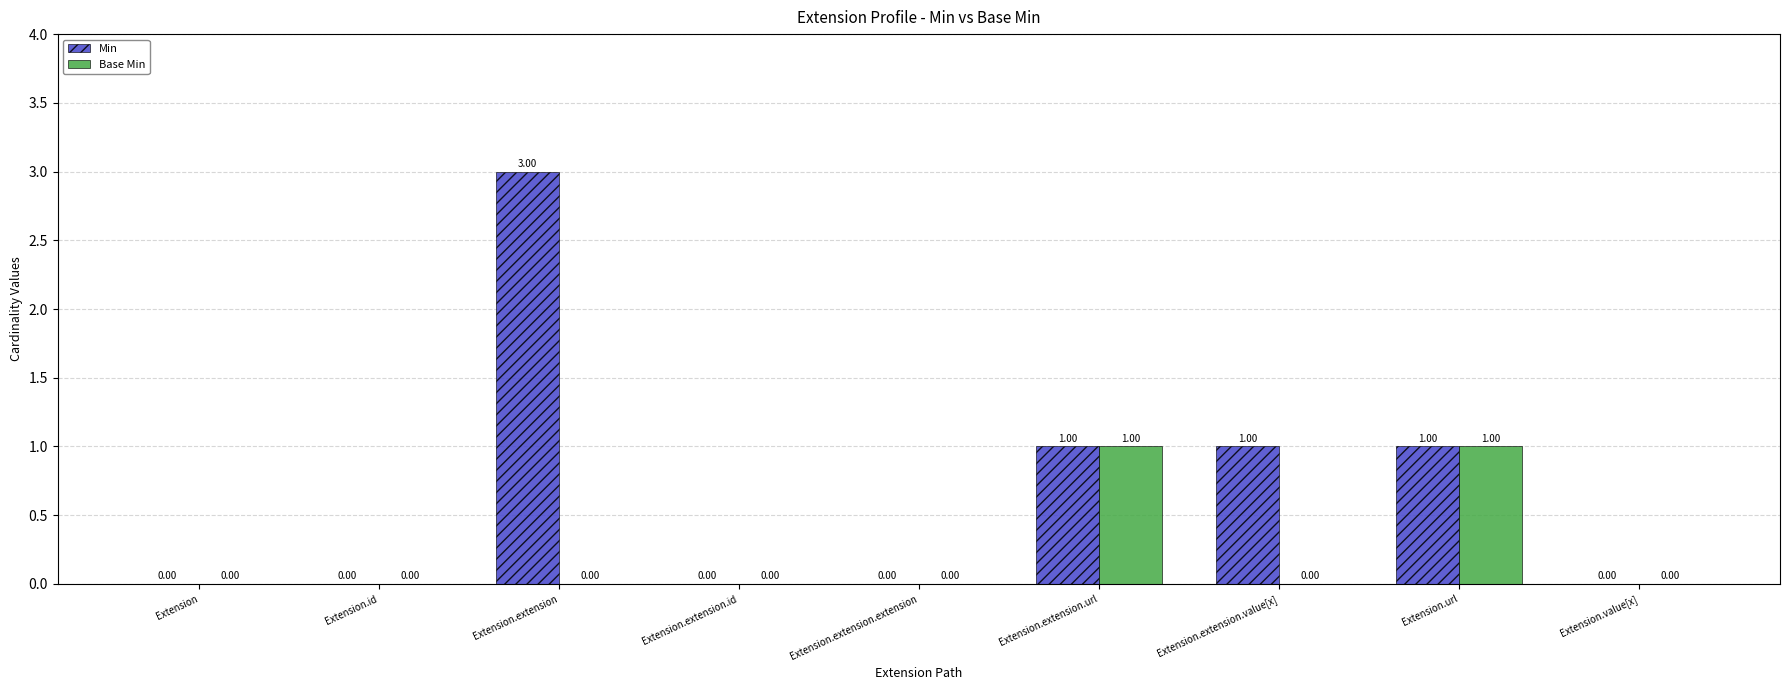

Which label corresponds to the largest value in the chart?

Extension.extension